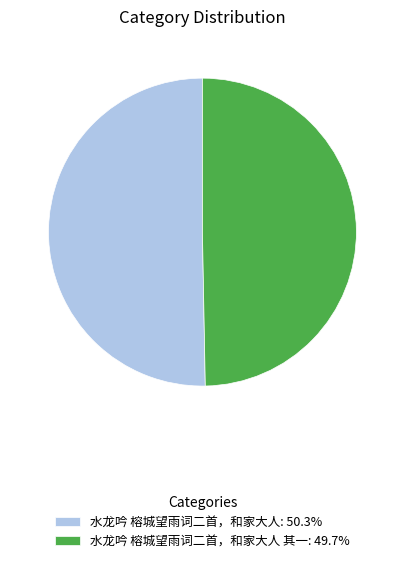

How many segments does this pie chart have?

2